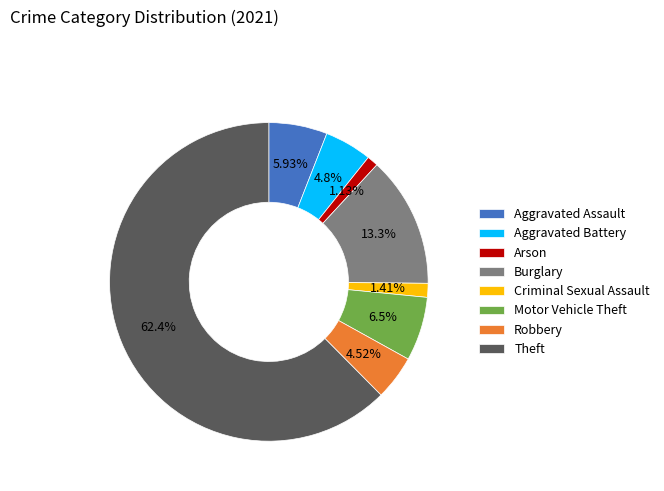

Is it true that Burglary is 2% of the pie?

False